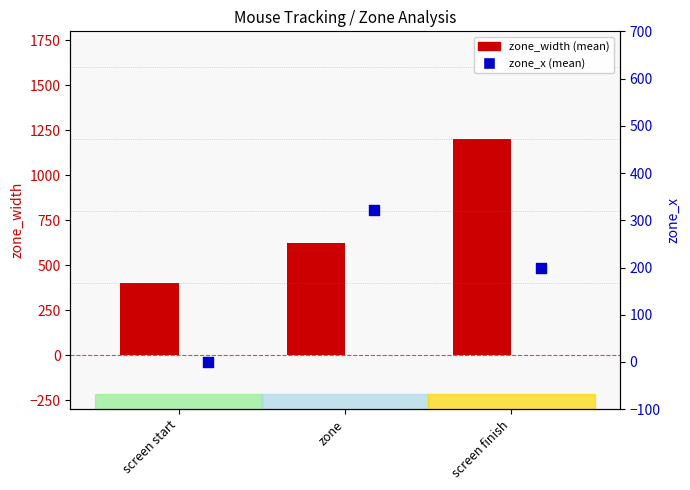

At which category is the sum across all series the highest?

screen finish